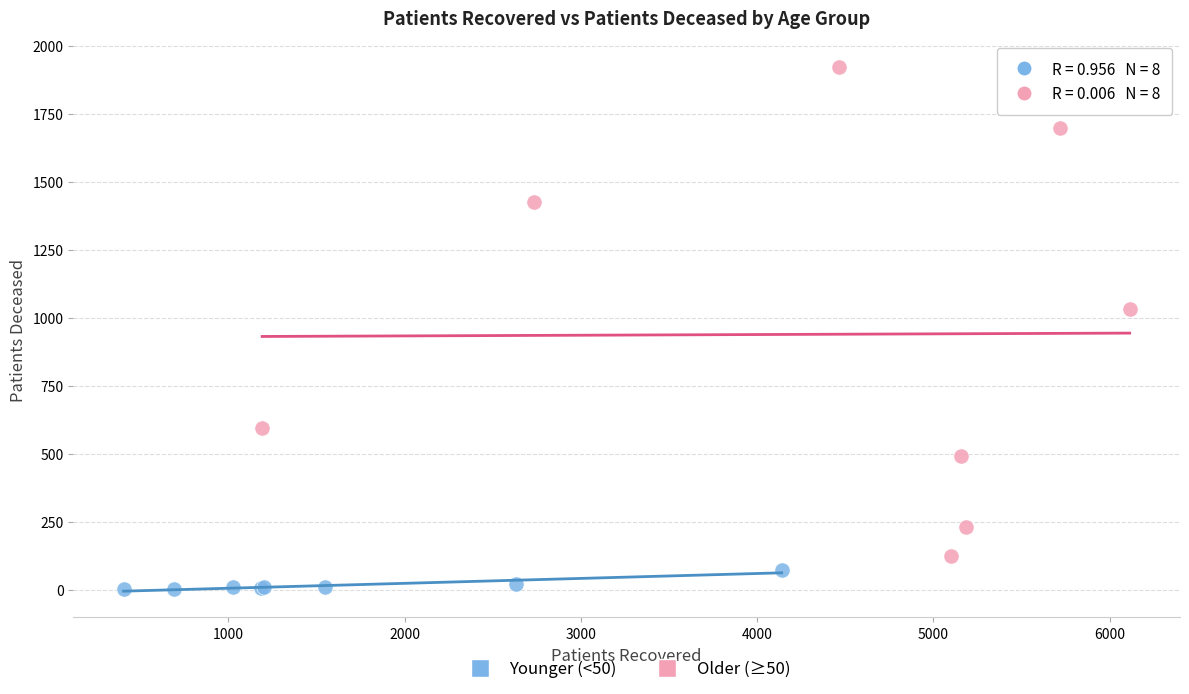

Which series has the largest Y range (max minus min)?

Older (≥50)